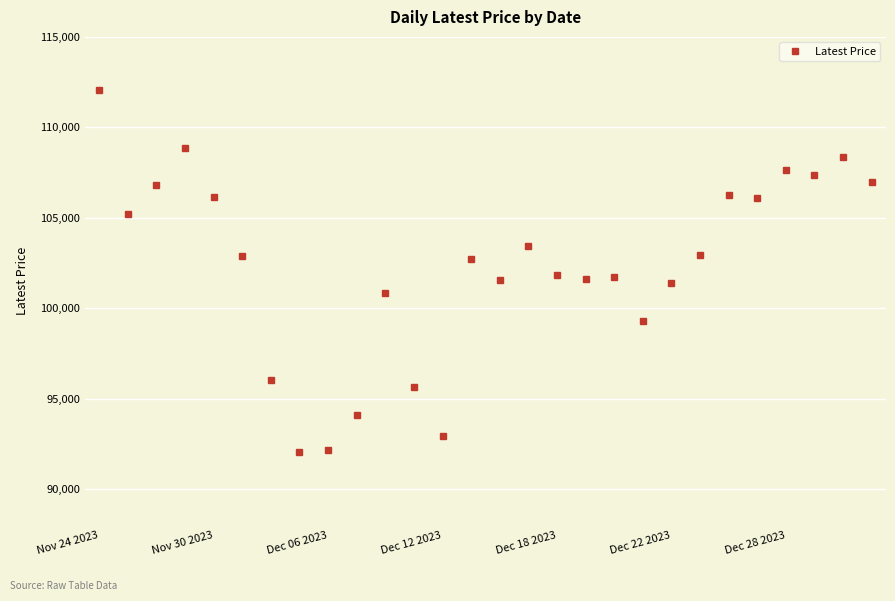

What is the minimum value shown in the chart?

92050